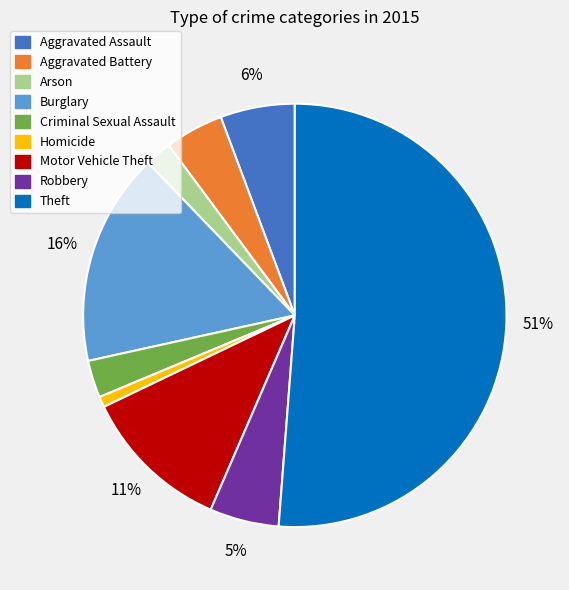

Count the number of slices in the pie.

9